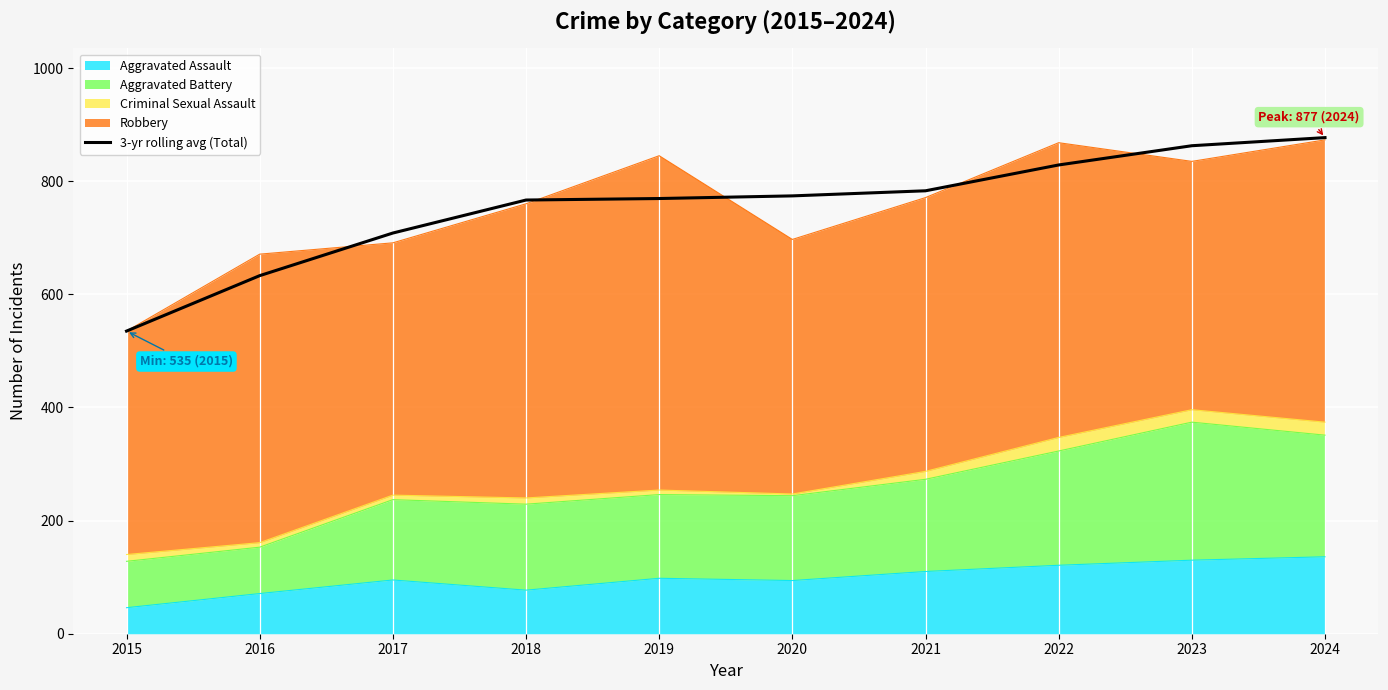

What is the maximum value shown in the chart?

877.0